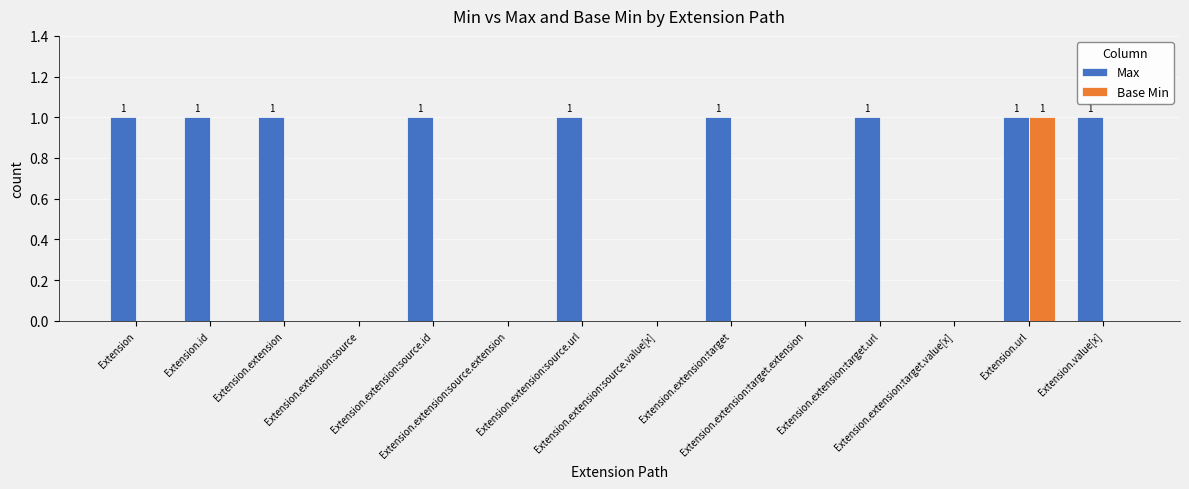

Which series has the largest total across all categories?

Max